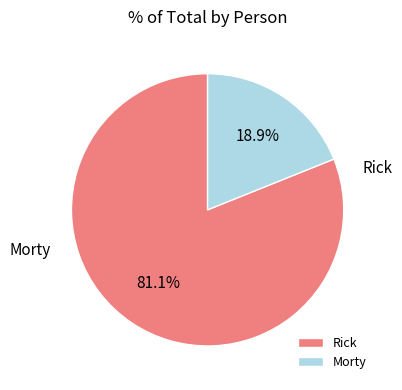

What percentage is the Rick slice, to the nearest percent?

81%